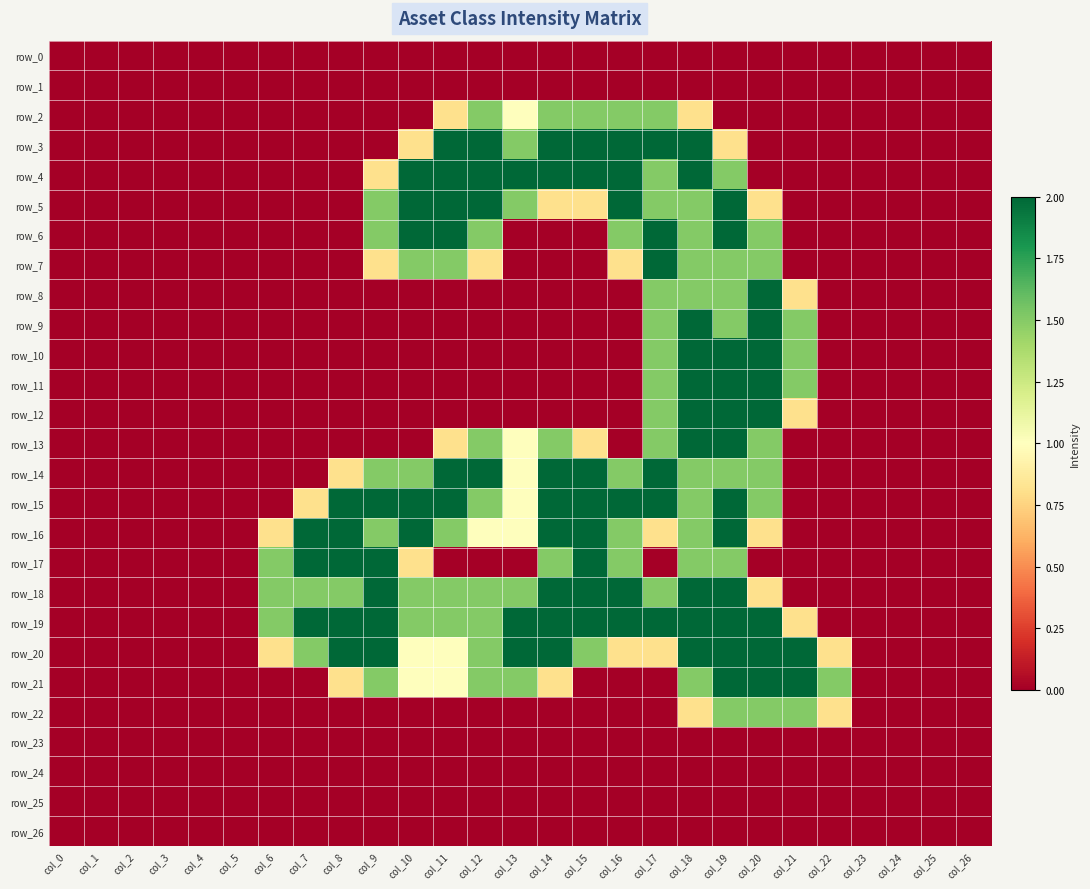

Reading left to right, what are all the values shown in this chart?

row_0: 0.0	0.0	0.0	0.0	0.0	0.0	0.0	0.0	0.0	0.0	0.0	0.0	0.0	0.0	0.0	0.0	0.0	0.0	0.0	0.0	0.0	0.0	0.0	0.0	0.0	0.0	0.0
row_1: 0.0	0.0	0.0	0.0	0.0	0.0	0.0	0.0	0.0	0.0	0.0	0.0	0.0	0.0	0.0	0.0	0.0	0.0	0.0	0.0	0.0	0.0	0.0	0.0	0.0	0.0	0.0
row_2: 0.0	0.0	0.0	0.0	0.0	0.0	0.0	0.0	0.0	0.0	0.0	0.8	1.5	1.0	1.5	1.5	1.5	1.5	0.8	0.0	0.0	0.0	0.0	0.0	0.0	0.0	0.0
row_3: 0.0	0.0	0.0	0.0	0.0	0.0	0.0	0.0	0.0	0.0	0.8	2.0	2.0	1.5	2.0	2.0	2.0	2.0	2.0	0.8	0.0	0.0	0.0	0.0	0.0	0.0	0.0
row_4: 0.0	0.0	0.0	0.0	0.0	0.0	0.0	0.0	0.0	0.8	2.0	2.0	2.0	2.0	2.0	2.0	2.0	1.5	2.0	1.5	0.0	0.0	0.0	0.0	0.0	0.0	0.0
row_5: 0.0	0.0	0.0	0.0	0.0	0.0	0.0	0.0	0.0	1.5	2.0	2.0	2.0	1.5	0.8	0.8	2.0	1.5	1.5	2.0	0.8	0.0	0.0	0.0	0.0	0.0	0.0
row_6: 0.0	0.0	0.0	0.0	0.0	0.0	0.0	0.0	0.0	1.5	2.0	2.0	1.5	0.0	0.0	0.0	1.5	2.0	1.5	2.0	1.5	0.0	0.0	0.0	0.0	0.0	0.0
row_7: 0.0	0.0	0.0	0.0	0.0	0.0	0.0	0.0	0.0	0.8	1.5	1.5	0.8	0.0	0.0	0.0	0.8	2.0	1.5	1.5	1.5	0.0	0.0	0.0	0.0	0.0	0.0
row_8: 0.0	0.0	0.0	0.0	0.0	0.0	0.0	0.0	0.0	0.0	0.0	0.0	0.0	0.0	0.0	0.0	0.0	1.5	1.5	1.5	2.0	0.8	0.0	0.0	0.0	0.0	0.0
row_9: 0.0	0.0	0.0	0.0	0.0	0.0	0.0	0.0	0.0	0.0	0.0	0.0	0.0	0.0	0.0	0.0	0.0	1.5	2.0	1.5	2.0	1.5	0.0	0.0	0.0	0.0	0.0
row_10: 0.0	0.0	0.0	0.0	0.0	0.0	0.0	0.0	0.0	0.0	0.0	0.0	0.0	0.0	0.0	0.0	0.0	1.5	2.0	2.0	2.0	1.5	0.0	0.0	0.0	0.0	0.0
row_11: 0.0	0.0	0.0	0.0	0.0	0.0	0.0	0.0	0.0	0.0	0.0	0.0	0.0	0.0	0.0	0.0	0.0	1.5	2.0	2.0	2.0	1.5	0.0	0.0	0.0	0.0	0.0
row_12: 0.0	0.0	0.0	0.0	0.0	0.0	0.0	0.0	0.0	0.0	0.0	0.0	0.0	0.0	0.0	0.0	0.0	1.5	2.0	2.0	2.0	0.8	0.0	0.0	0.0	0.0	0.0
row_13: 0.0	0.0	0.0	0.0	0.0	0.0	0.0	0.0	0.0	0.0	0.0	0.8	1.5	1.0	1.5	0.8	0.0	1.5	2.0	2.0	1.5	0.0	0.0	0.0	0.0	0.0	0.0
row_14: 0.0	0.0	0.0	0.0	0.0	0.0	0.0	0.0	0.8	1.5	1.5	2.0	2.0	1.0	2.0	2.0	1.5	2.0	1.5	1.5	1.5	0.0	0.0	0.0	0.0	0.0	0.0
row_15: 0.0	0.0	0.0	0.0	0.0	0.0	0.0	0.8	2.0	2.0	2.0	2.0	1.5	1.0	2.0	2.0	2.0	2.0	1.5	2.0	1.5	0.0	0.0	0.0	0.0	0.0	0.0
row_16: 0.0	0.0	0.0	0.0	0.0	0.0	0.8	2.0	2.0	1.5	2.0	1.5	1.0	1.0	2.0	2.0	1.5	0.8	1.5	2.0	0.8	0.0	0.0	0.0	0.0	0.0	0.0
row_17: 0.0	0.0	0.0	0.0	0.0	0.0	1.5	2.0	2.0	2.0	0.8	0.0	0.0	0.0	1.5	2.0	1.5	0.0	1.5	1.5	0.0	0.0	0.0	0.0	0.0	0.0	0.0
row_18: 0.0	0.0	0.0	0.0	0.0	0.0	1.5	1.5	1.5	2.0	1.5	1.5	1.5	1.5	2.0	2.0	2.0	1.5	2.0	2.0	0.8	0.0	0.0	0.0	0.0	0.0	0.0
row_19: 0.0	0.0	0.0	0.0	0.0	0.0	1.5	2.0	2.0	2.0	1.5	1.5	1.5	2.0	2.0	2.0	2.0	2.0	2.0	2.0	2.0	0.8	0.0	0.0	0.0	0.0	0.0
row_20: 0.0	0.0	0.0	0.0	0.0	0.0	0.8	1.5	2.0	2.0	1.0	1.0	1.5	2.0	2.0	1.5	0.8	0.8	2.0	2.0	2.0	2.0	0.8	0.0	0.0	0.0	0.0
row_21: 0.0	0.0	0.0	0.0	0.0	0.0	0.0	0.0	0.8	1.5	1.0	1.0	1.5	1.5	0.8	0.0	0.0	0.0	1.5	2.0	2.0	2.0	1.5	0.0	0.0	0.0	0.0
row_22: 0.0	0.0	0.0	0.0	0.0	0.0	0.0	0.0	0.0	0.0	0.0	0.0	0.0	0.0	0.0	0.0	0.0	0.0	0.8	1.5	1.5	1.5	0.8	0.0	0.0	0.0	0.0
row_23: 0.0	0.0	0.0	0.0	0.0	0.0	0.0	0.0	0.0	0.0	0.0	0.0	0.0	0.0	0.0	0.0	0.0	0.0	0.0	0.0	0.0	0.0	0.0	0.0	0.0	0.0	0.0
row_24: 0.0	0.0	0.0	0.0	0.0	0.0	0.0	0.0	0.0	0.0	0.0	0.0	0.0	0.0	0.0	0.0	0.0	0.0	0.0	0.0	0.0	0.0	0.0	0.0	0.0	0.0	0.0
row_25: 0.0	0.0	0.0	0.0	0.0	0.0	0.0	0.0	0.0	0.0	0.0	0.0	0.0	0.0	0.0	0.0	0.0	0.0	0.0	0.0	0.0	0.0	0.0	0.0	0.0	0.0	0.0
row_26: 0.0	0.0	0.0	0.0	0.0	0.0	0.0	0.0	0.0	0.0	0.0	0.0	0.0	0.0	0.0	0.0	0.0	0.0	0.0	0.0	0.0	0.0	0.0	0.0	0.0	0.0	0.0